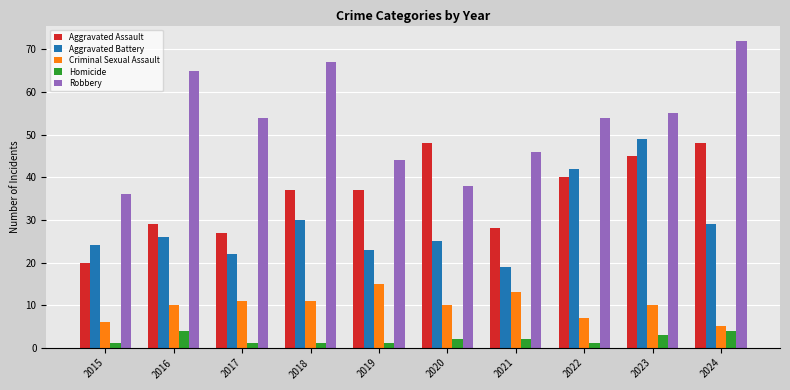

Reading left to right, list all the values displayed in this chart.

Aggravated Assault: 20	29	27	37	37	48	28	40	45	48
Aggravated Battery: 24	26	22	30	23	25	19	42	49	29
Criminal Sexual Assault: 6	10	11	11	15	10	13	7	10	5
Homicide: 1	4	1	1	1	2	2	1	3	4
Robbery: 36	65	54	67	44	38	46	54	55	72